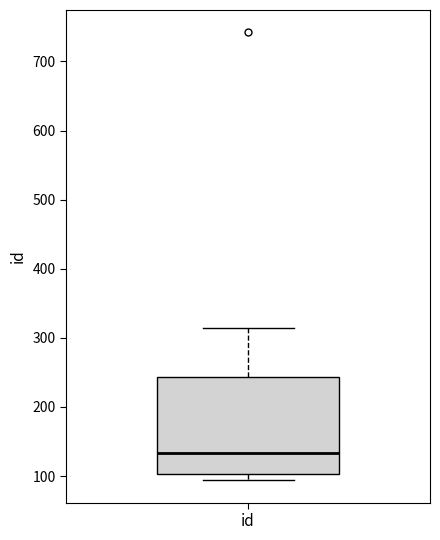

Transcribe this box plot: give where the median line is, the range the box spans, and where the two whiskers end, as read against the y-axis. The values are not printed on the chart, so give them approximately, as read against the axis.

median 130, box 100 to 240, whiskers 90 to 310